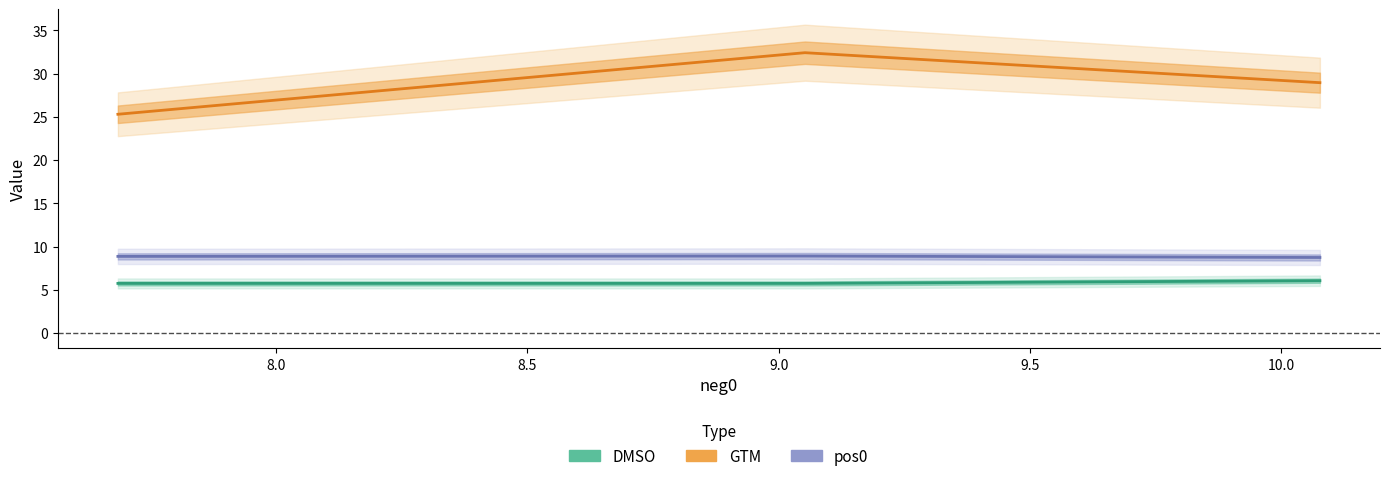

Which has a higher value, 10.077054376806446 or 9.052414853180823?

10.077054376806446